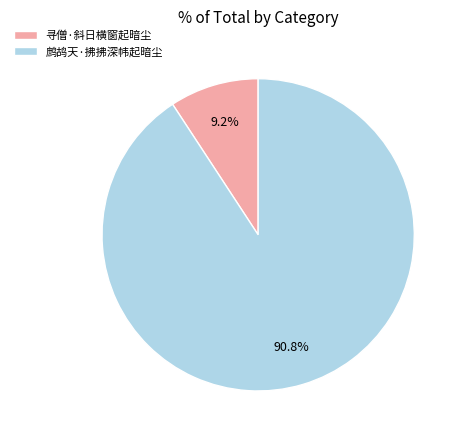

Is it true that 鹧鸪天·拂拂深帏起暗尘 is 91% of the pie?

True